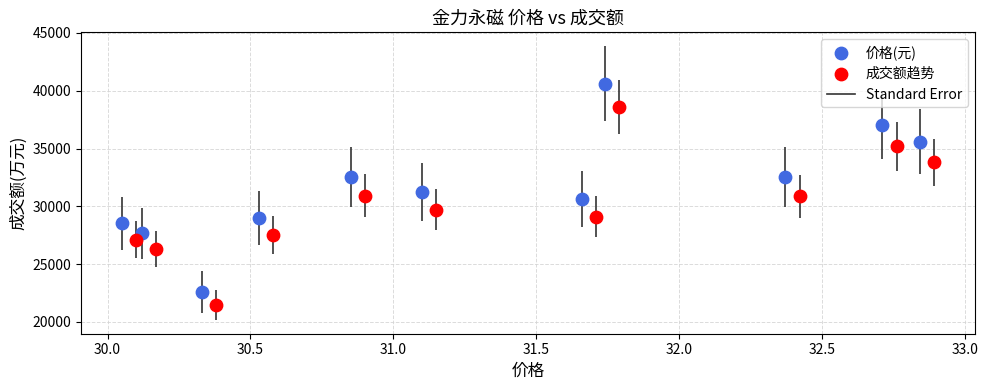

Which series contains the lowest Y value?

成交额趋势